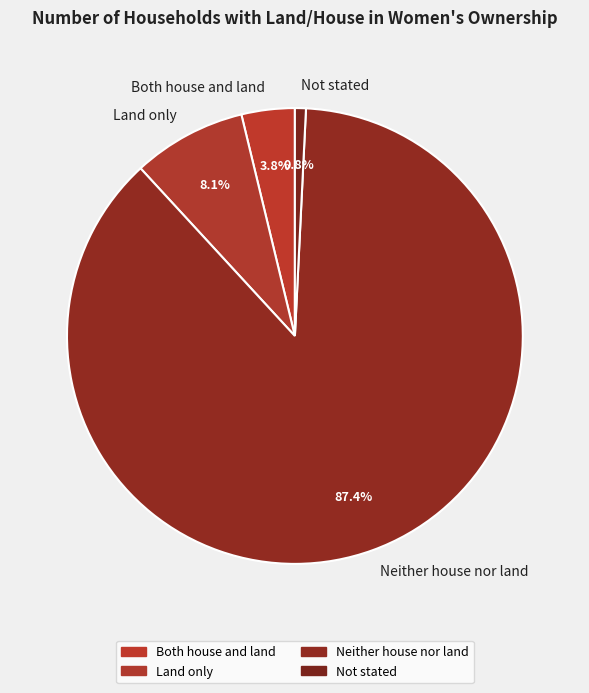

Is there any slice that represents more than half of the pie?

Yes